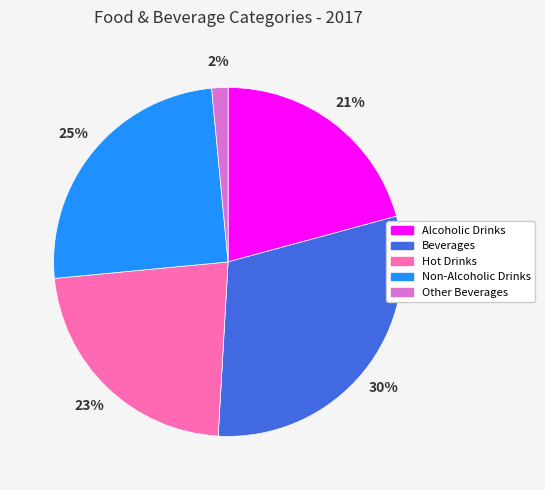

The Alcoholic Drinks slice represents 10% of the pie. True or false?

False